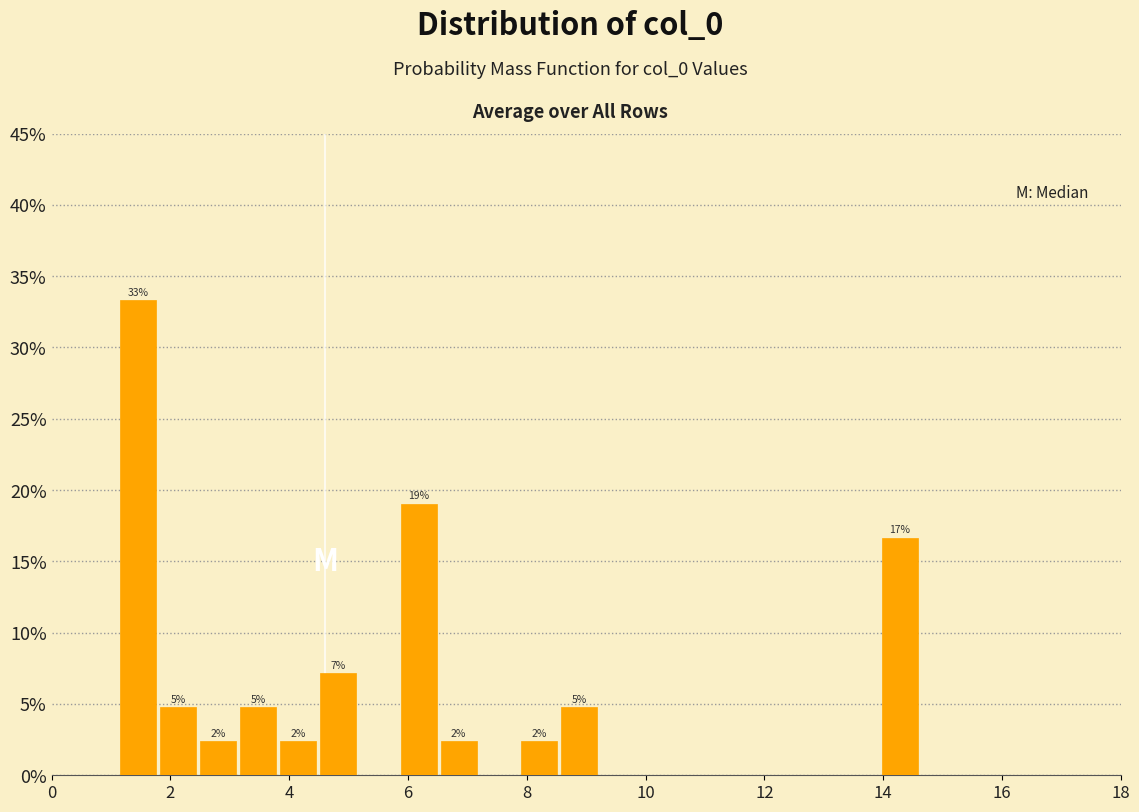

Read against the x-axis, roughly where is the centre of the tallest bar?

1.4